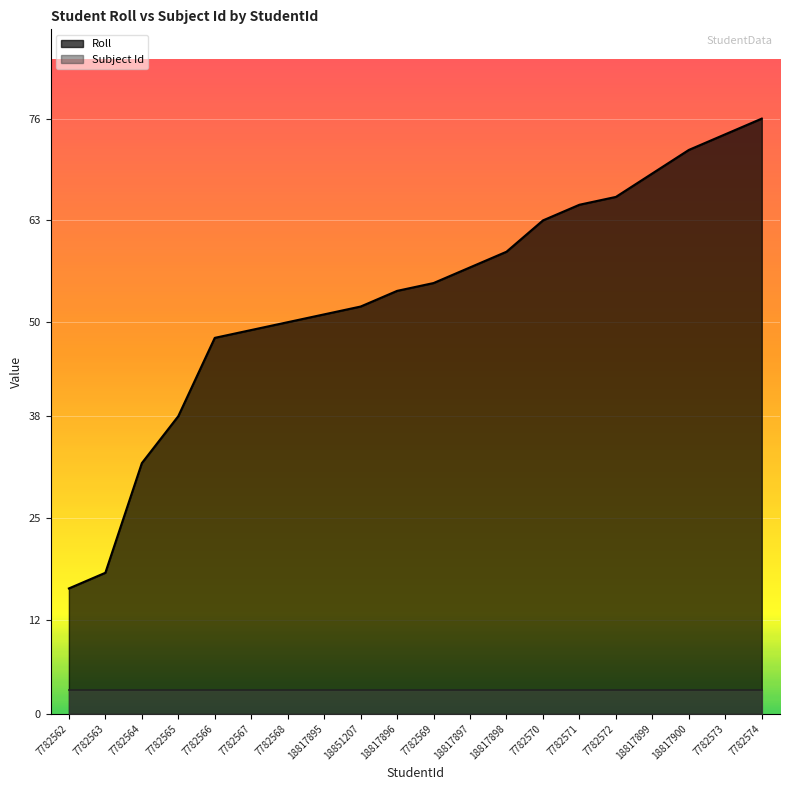

True or false: the data shows 39 at 18817898.

False